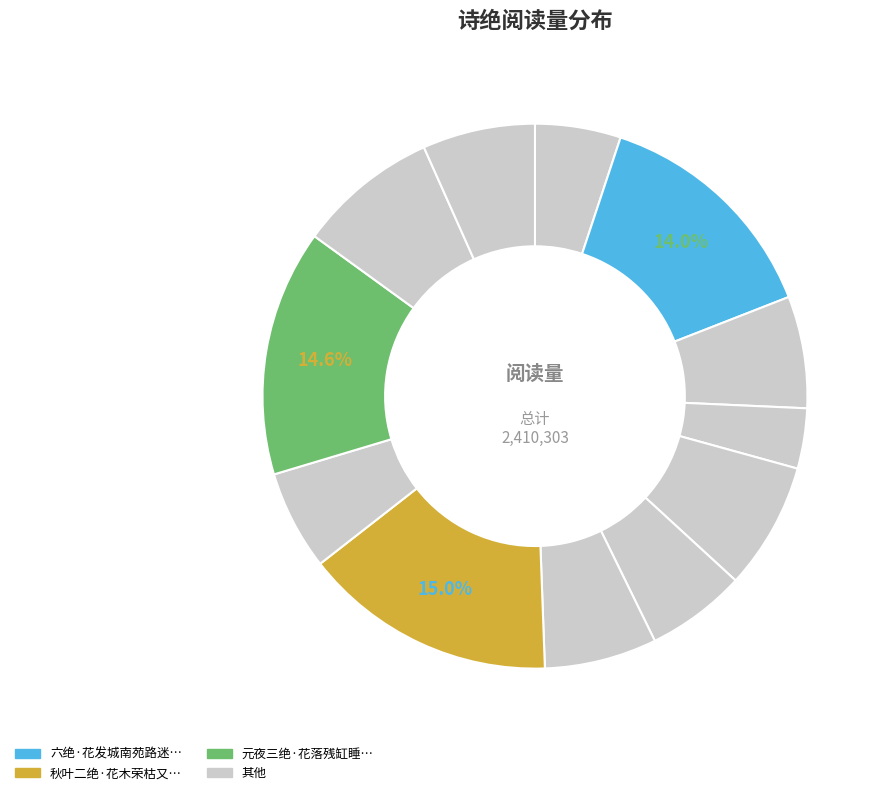

Is there a majority slice in this chart?

No